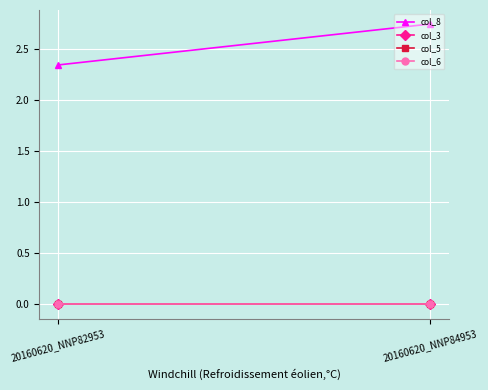

How many col_8 values are between 2 and 3?

2